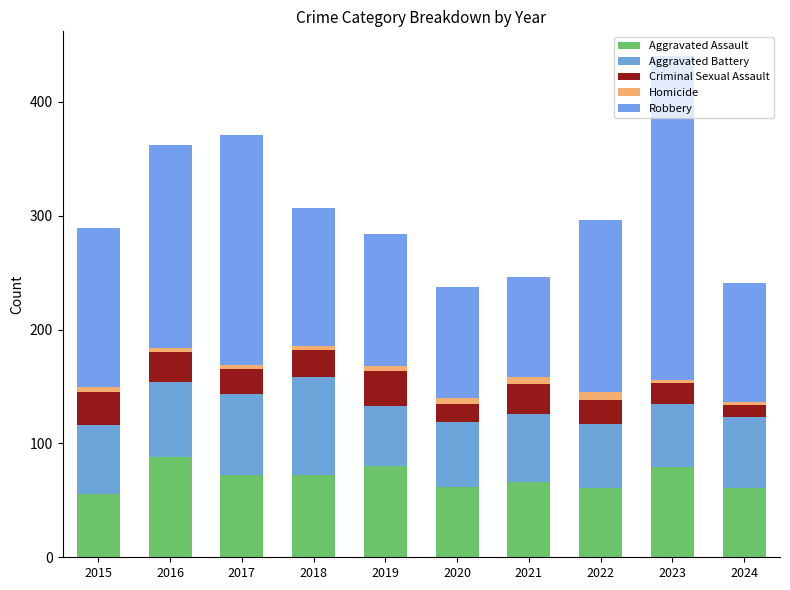

Count the number of categories in the chart.

10